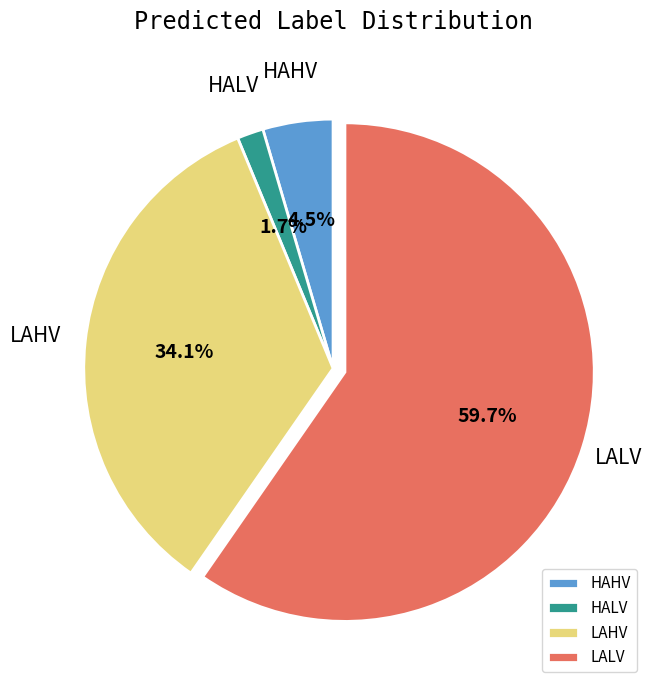

Do HAHV and LALV together represent more than half of the pie?

Yes